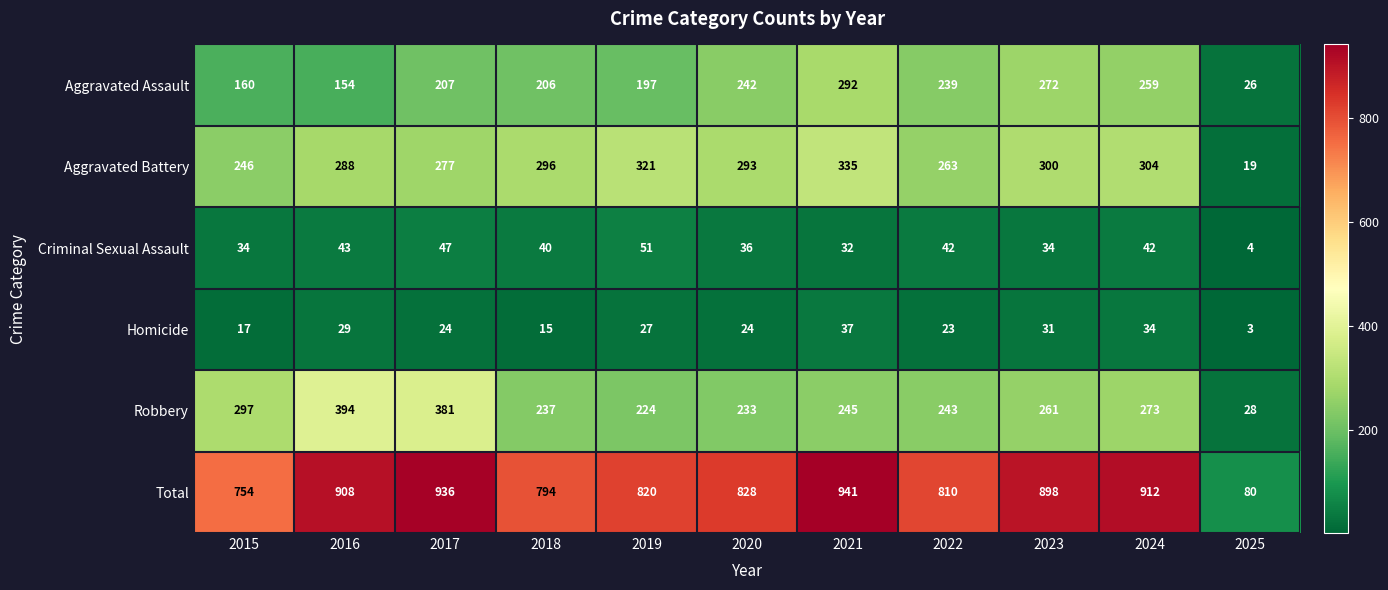

What is the sum of the Aggravated Battery values at 2016 and 2021?

623